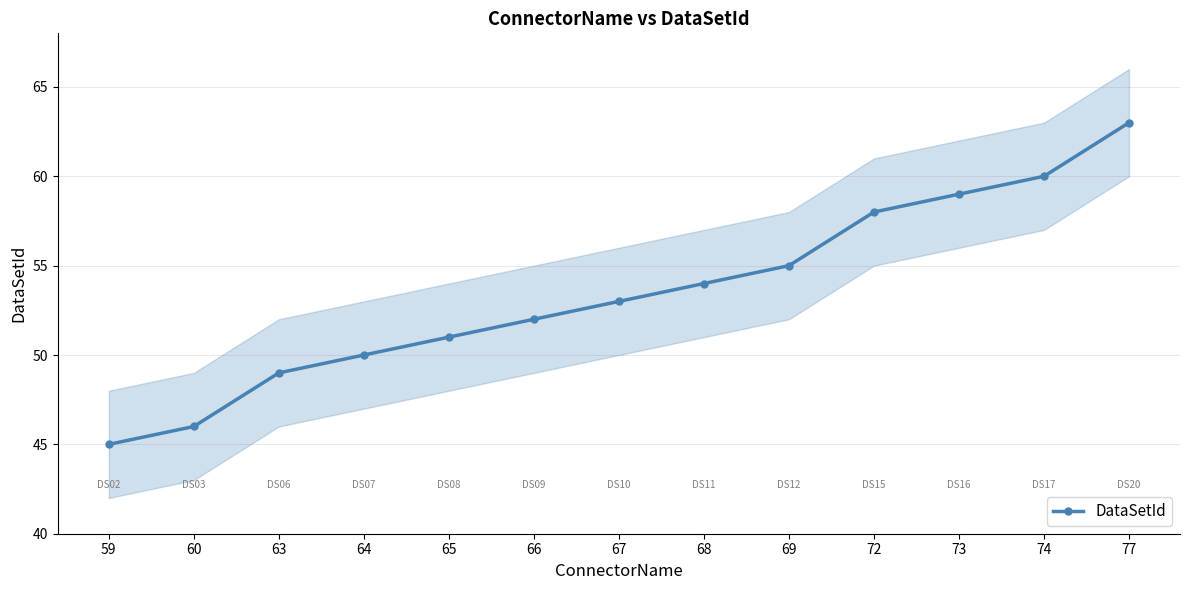

What is the value of the 1st point from the left?

45